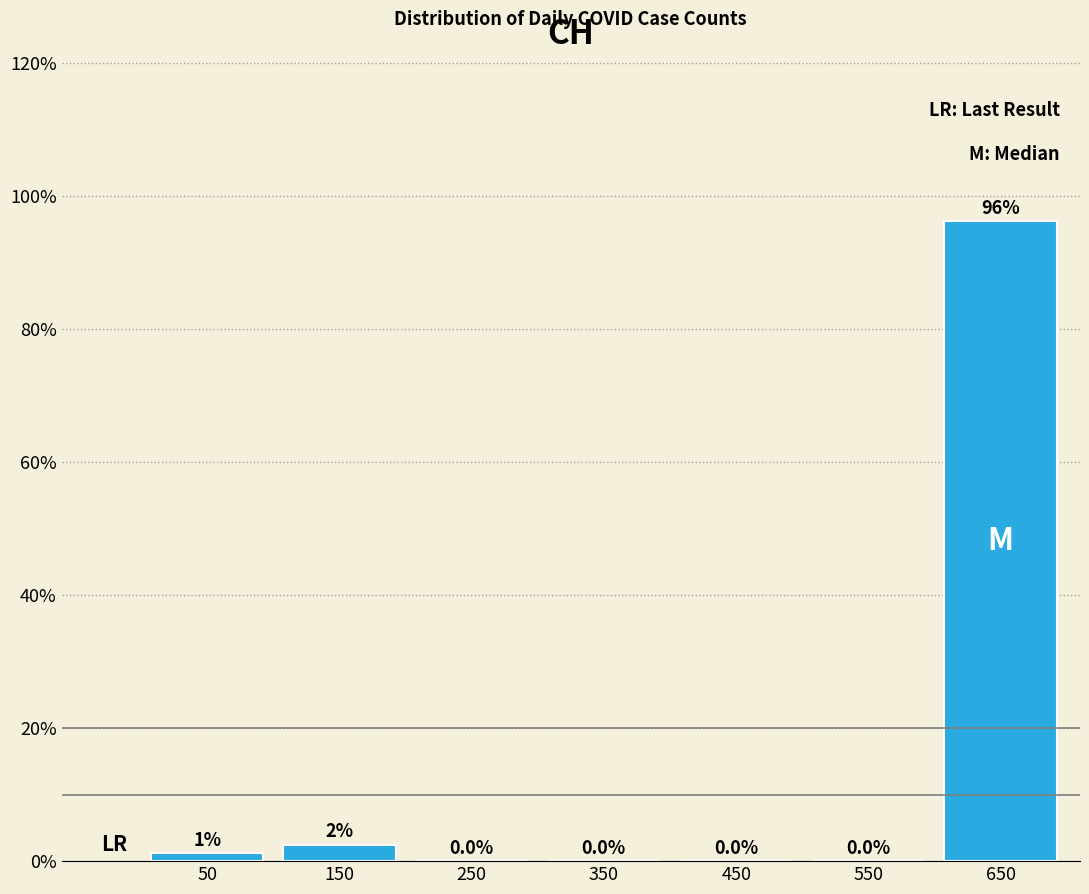

Which range on the x-axis has the tallest bar?

600 to 700